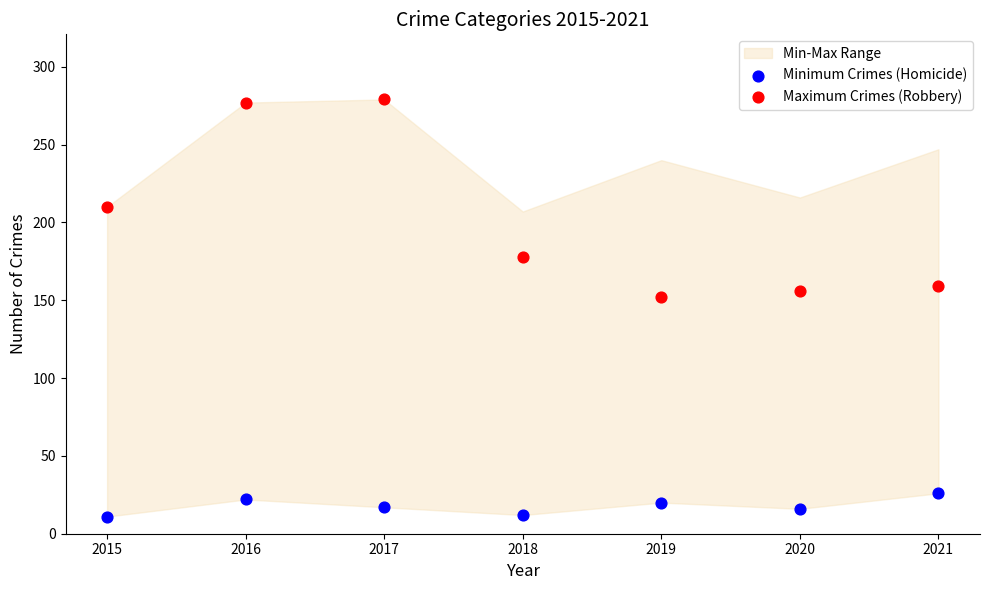

In the Maximum Crimes (Robbery) series, what Y value is closest to 215?

210